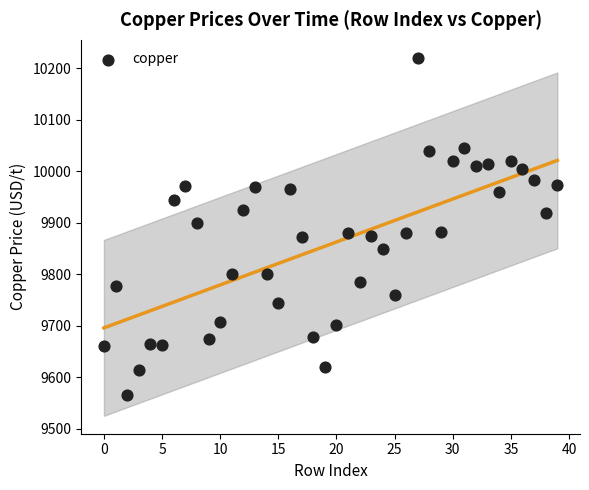

What is the range of Y values (max minus min)?

655.5